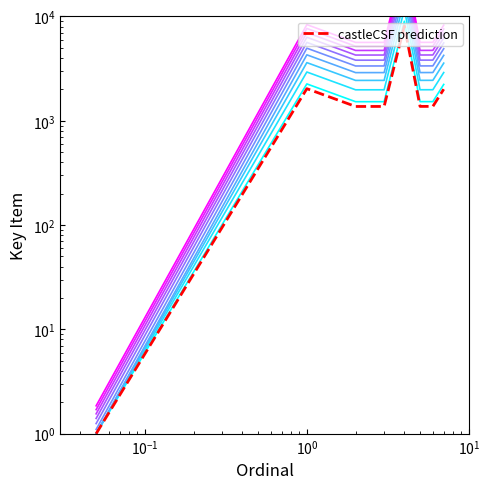

How many values are below 4730?

4